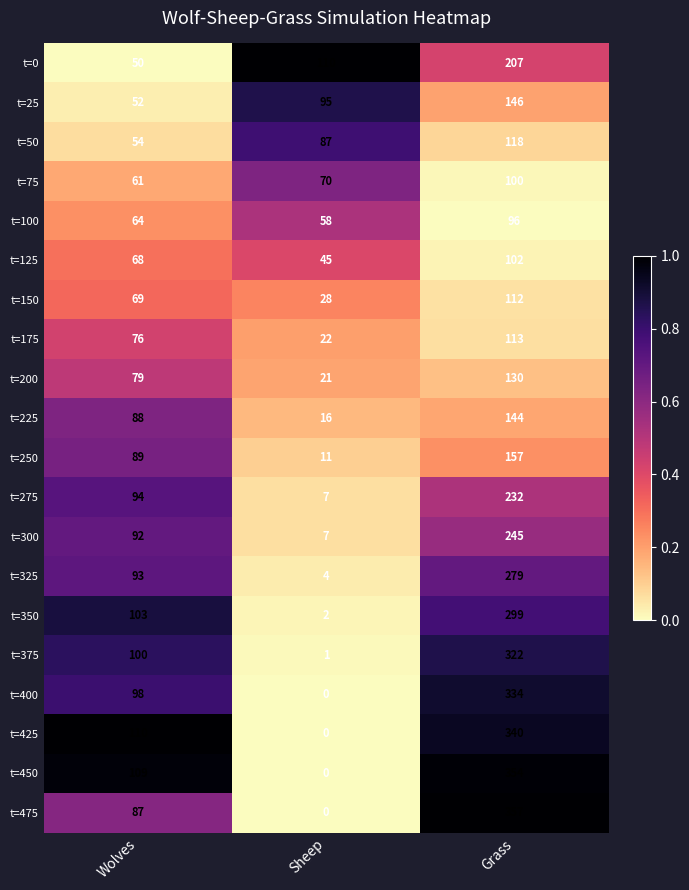

Which category has the highest value across all series?

Grass